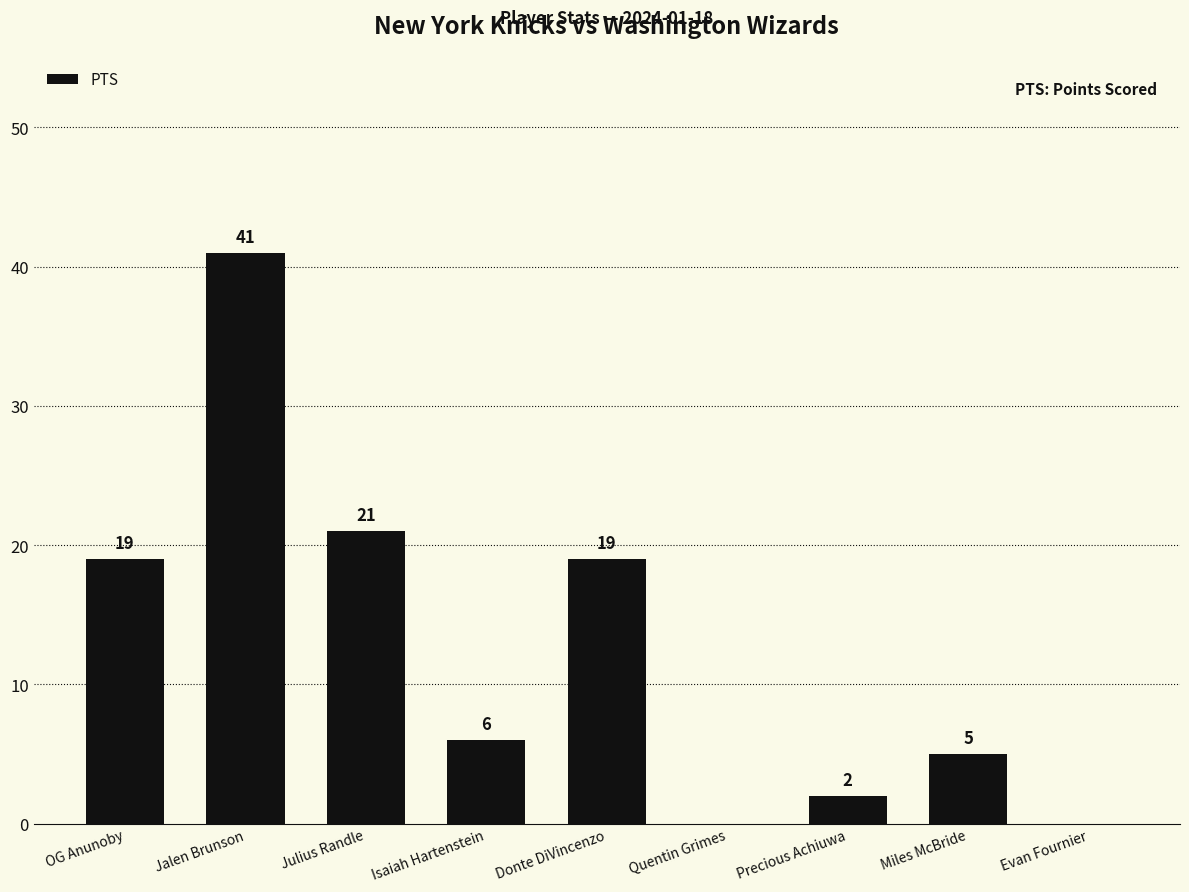

What is the change in value from OG Anunoby to Isaiah Hartenstein?

-13